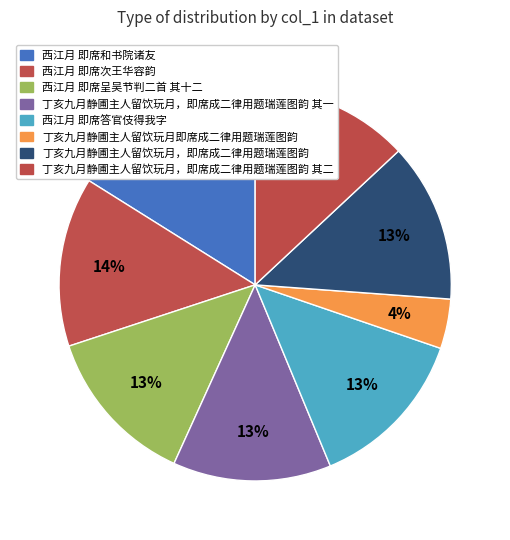

How many segments does this pie chart have?

8